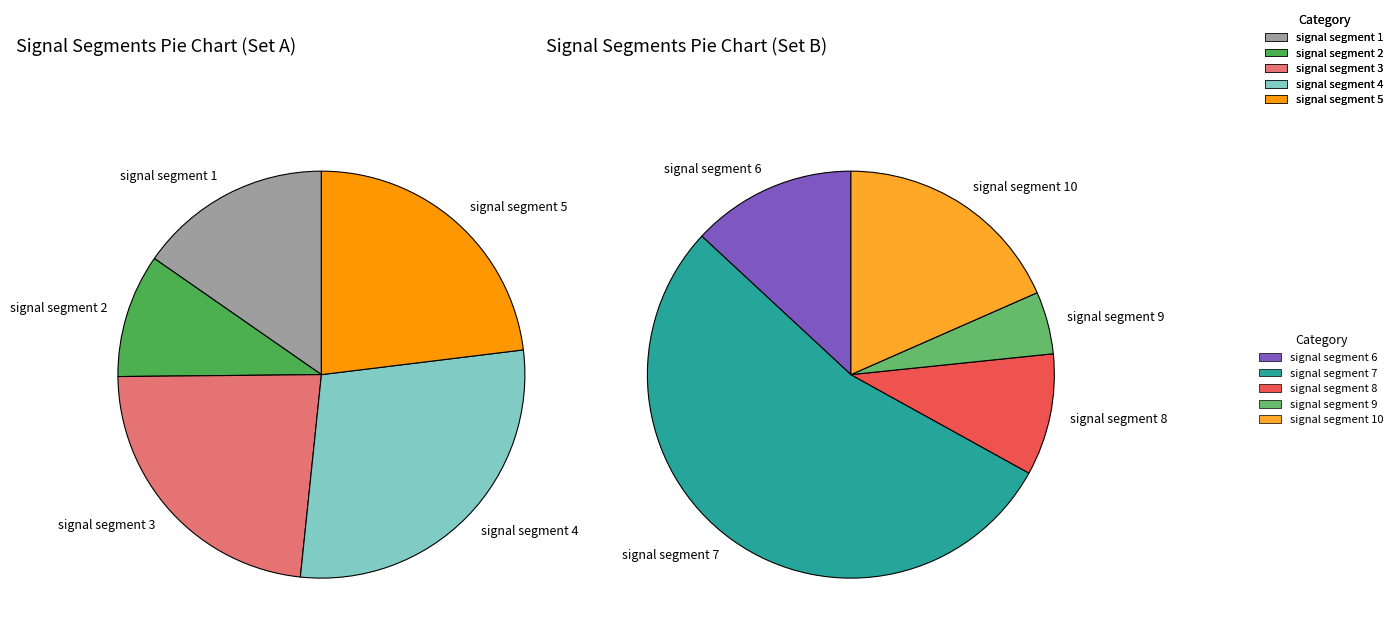

True or false: signal segment 3 accounts for 27% of the total.

False